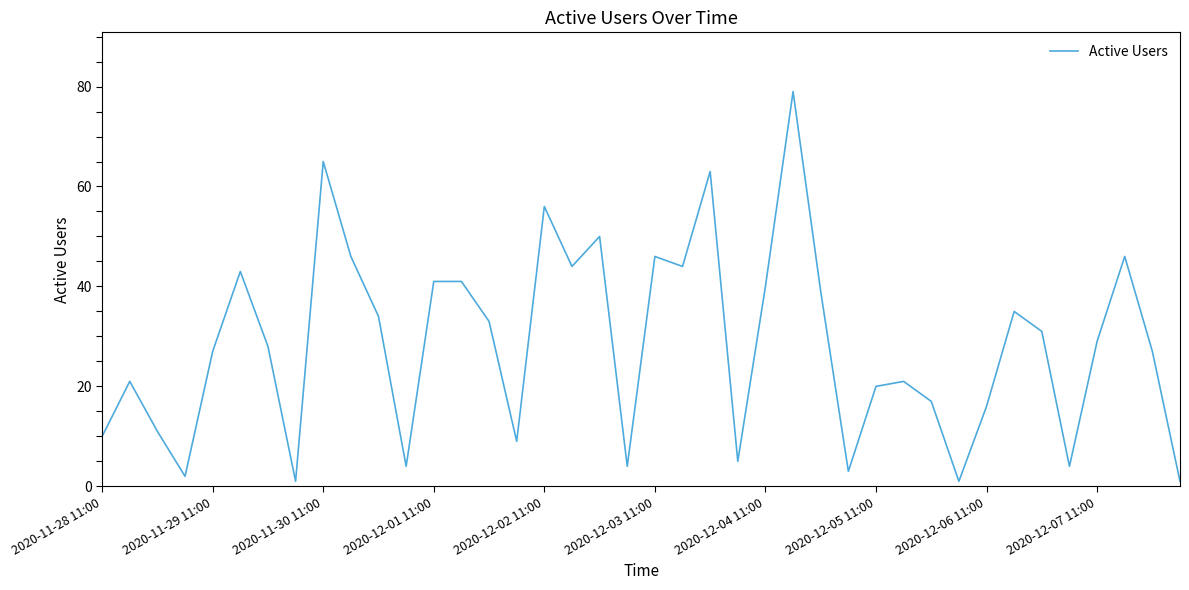

True or false: the data has more than 0 interior local peaks.

True